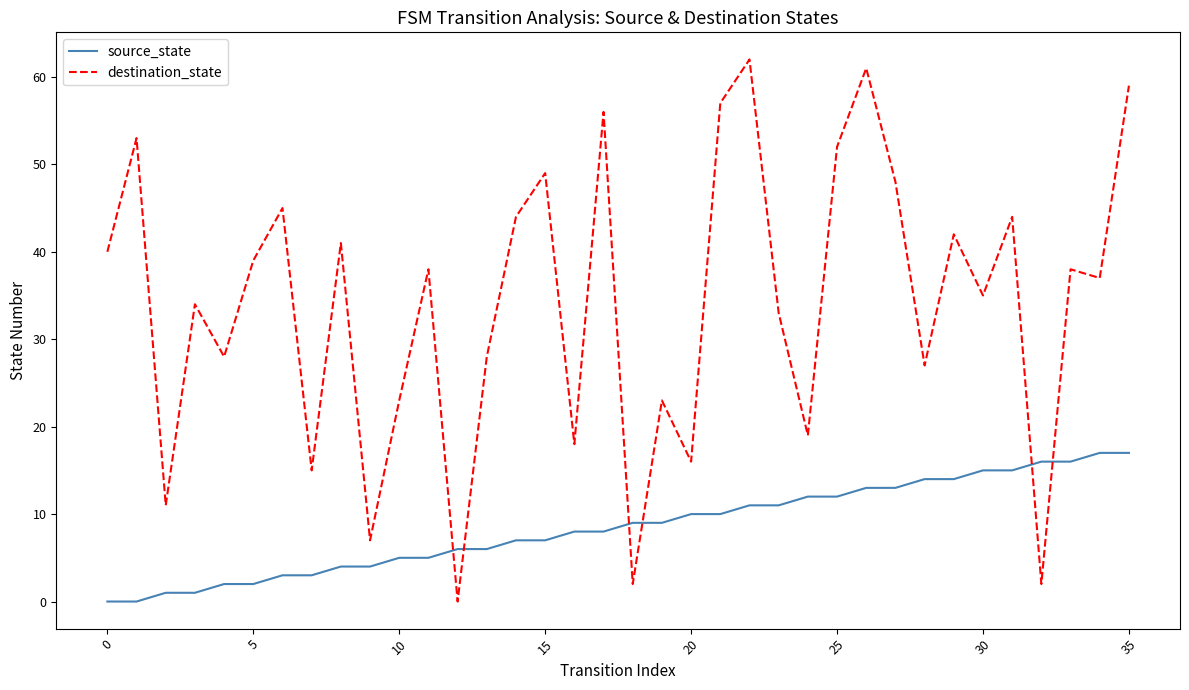

Which series ends up on top after the final intersection of source_state and destination_state?

destination_state